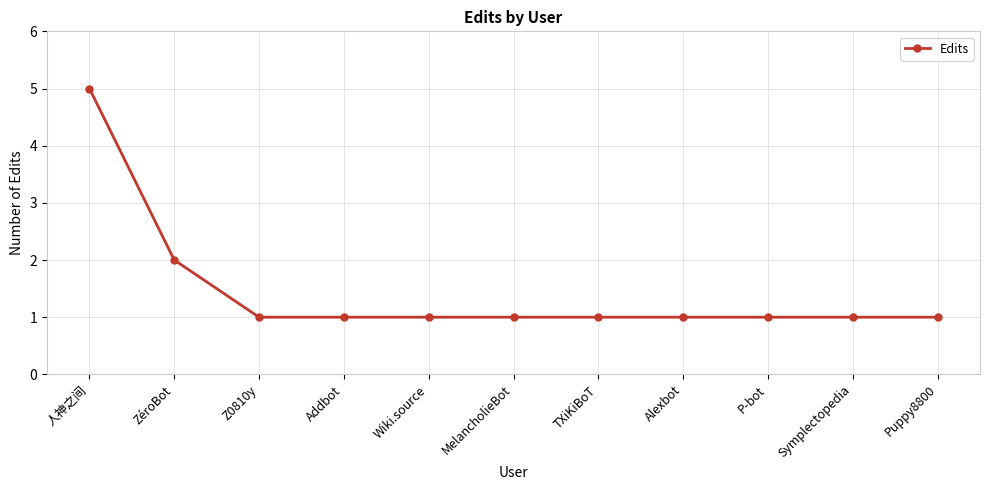

What is the smallest value displayed?

1